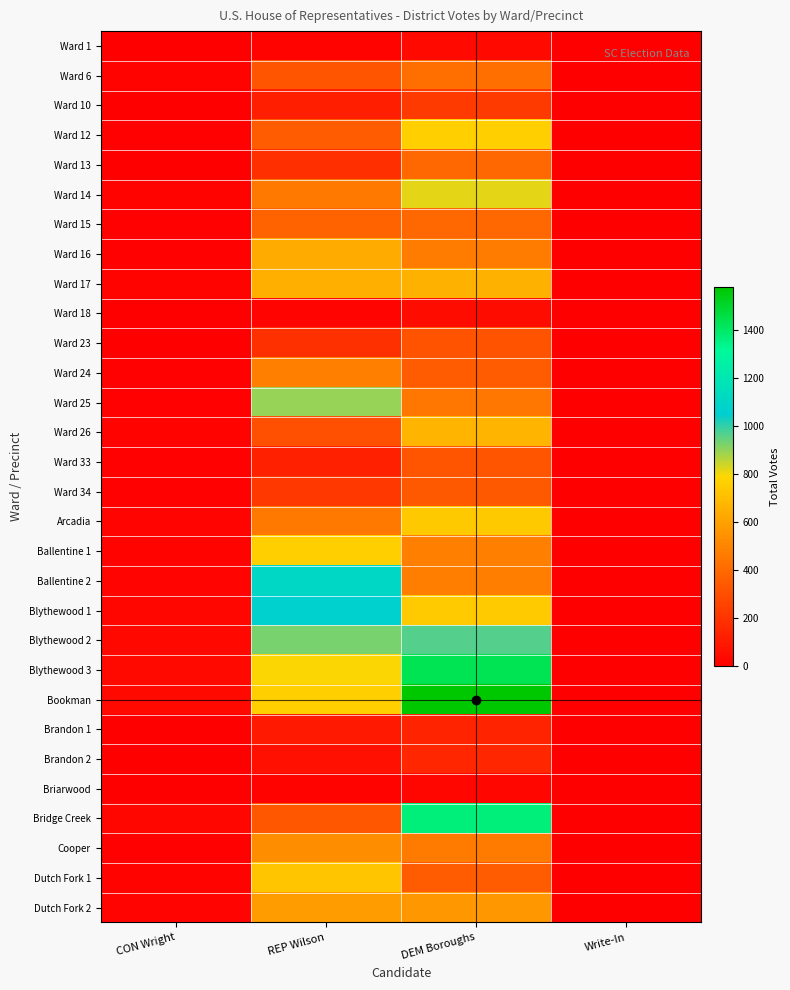

Reading left to right, extract all data points from this chart.

Ward 1: CON Wright=2	REP Wilson=13	DEM Boroughs=40	Write-In=0
Ward 6: CON Wright=13	REP Wilson=321	DEM Boroughs=420	Write-In=0
Ward 10: CON Wright=3	REP Wilson=122	DEM Boroughs=226	Write-In=1
Ward 12: CON Wright=10	REP Wilson=351	DEM Boroughs=758	Write-In=1
Ward 13: CON Wright=5	REP Wilson=180	DEM Boroughs=399	Write-In=0
Ward 14: CON Wright=15	REP Wilson=457	DEM Boroughs=816	Write-In=2
Ward 15: CON Wright=11	REP Wilson=379	DEM Boroughs=393	Write-In=0
Ward 16: CON Wright=10	REP Wilson=637	DEM Boroughs=473	Write-In=0
Ward 17: CON Wright=14	REP Wilson=652	DEM Boroughs=658	Write-In=2
Ward 18: CON Wright=1	REP Wilson=24	DEM Boroughs=52	Write-In=0
Ward 23: CON Wright=5	REP Wilson=188	DEM Boroughs=318	Write-In=0
Ward 24: CON Wright=11	REP Wilson=486	DEM Boroughs=348	Write-In=1
Ward 25: CON Wright=11	REP Wilson=898	DEM Boroughs=446	Write-In=0
Ward 26: CON Wright=18	REP Wilson=306	DEM Boroughs=668	Write-In=2
Ward 33: CON Wright=7	REP Wilson=127	DEM Boroughs=326	Write-In=0
Ward 34: CON Wright=11	REP Wilson=217	DEM Boroughs=344	Write-In=0
Arcadia: CON Wright=21	REP Wilson=456	DEM Boroughs=742	Write-In=1
Ballentine 1: CON Wright=17	REP Wilson=759	DEM Boroughs=481	Write-In=0
Ballentine 2: CON Wright=19	REP Wilson=1105	DEM Boroughs=476	Write-In=3
Blythewood 1: CON Wright=30	REP Wilson=1063	DEM Boroughs=748	Write-In=1
Blythewood 2: CON Wright=31	REP Wilson=926	DEM Boroughs=966	Write-In=2
Blythewood 3: CON Wright=40	REP Wilson=793	DEM Boroughs=1430	Write-In=1
Bookman: CON Wright=43	REP Wilson=759	DEM Boroughs=1577	Write-In=0
Brandon 1: CON Wright=4	REP Wilson=99	DEM Boroughs=138	Write-In=0
Brandon 2: CON Wright=2	REP Wilson=62	DEM Boroughs=149	Write-In=0
Briarwood: CON Wright=1	REP Wilson=13	DEM Boroughs=26	Write-In=0
Bridge Creek: CON Wright=25	REP Wilson=331	DEM Boroughs=1363	Write-In=3
Cooper: CON Wright=7	REP Wilson=534	DEM Boroughs=468	Write-In=1
Dutch Fork 1: CON Wright=16	REP Wilson=729	DEM Boroughs=351	Write-In=1
Dutch Fork 2: CON Wright=19	REP Wilson=587	DEM Boroughs=567	Write-In=0